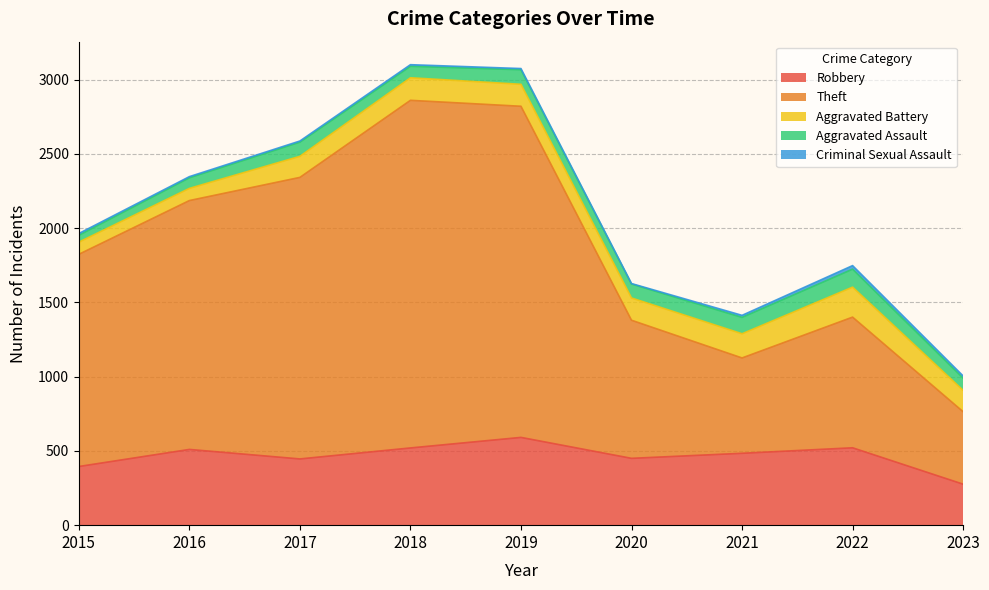

Is it true that Robbery equals 157 at 2017?

False